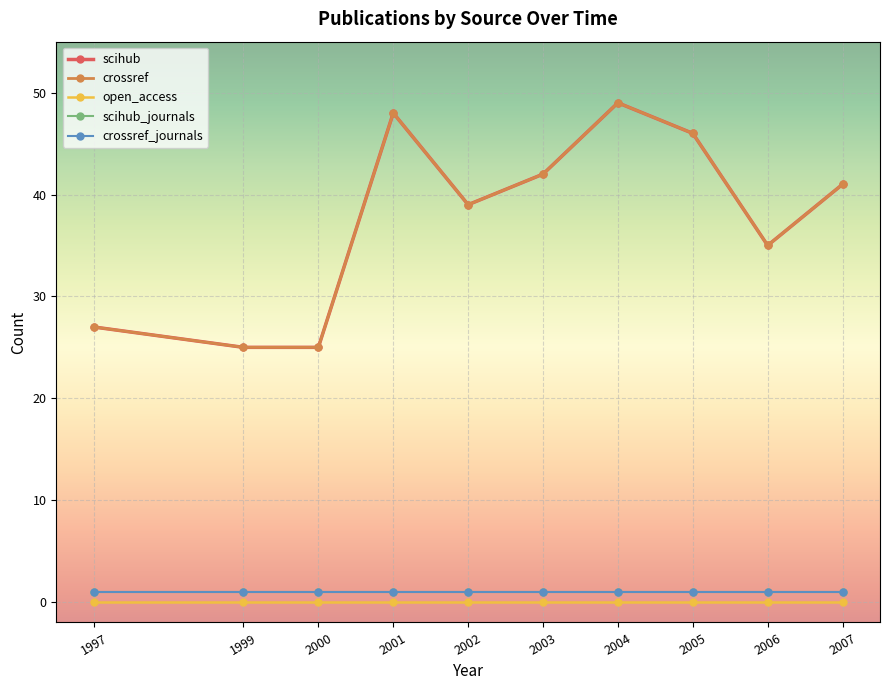

What is the value of the crossref point at the 8th from the left?

46